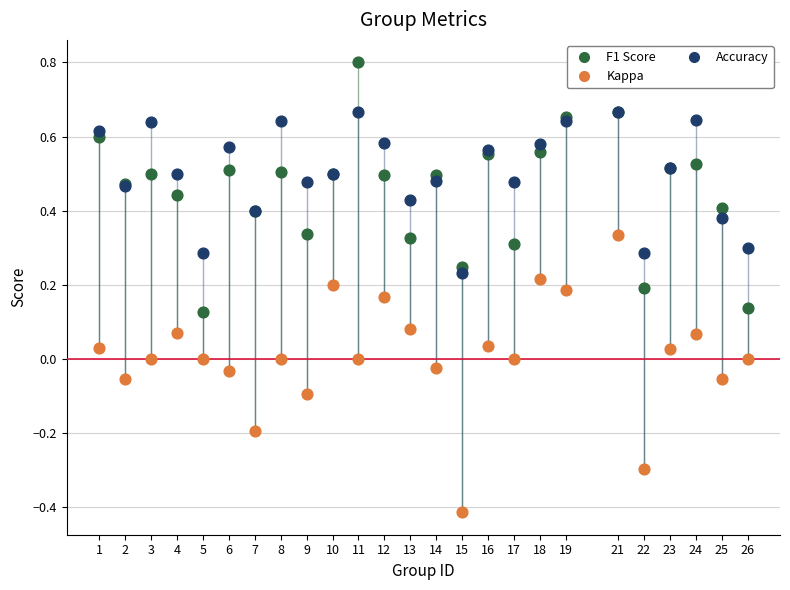

Which series has the widest spread of Y values?

Kappa